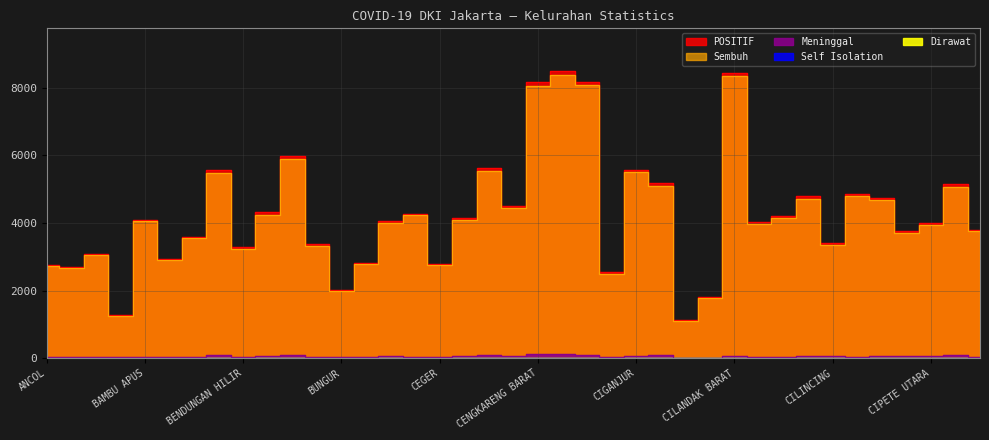

Is it true that POSITIF equals 1354 at BUNGUR?

False